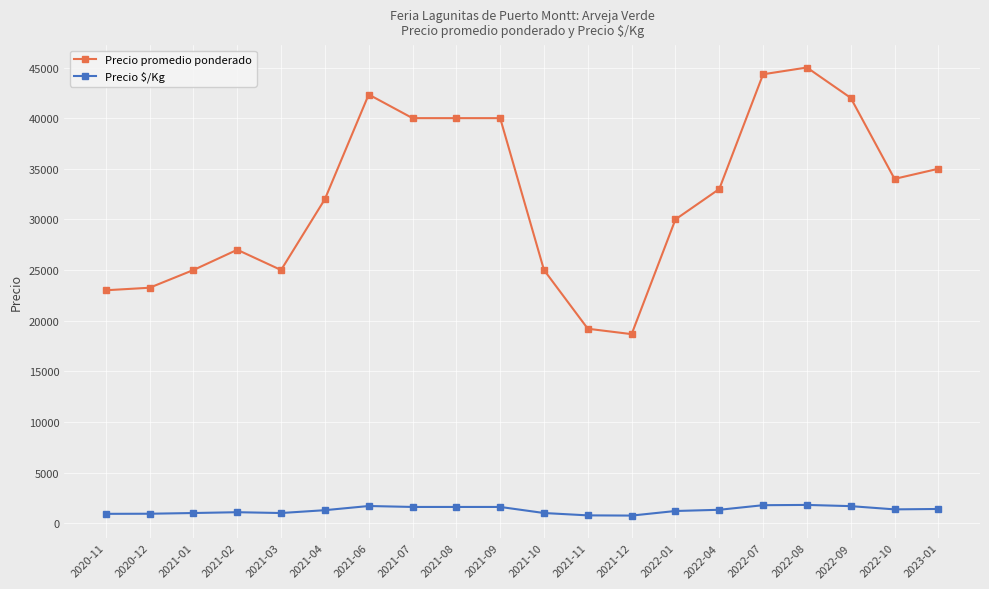

Rank the series by their average value, from highest to lowest.

Precio promedio ponderado, Precio $/Kg